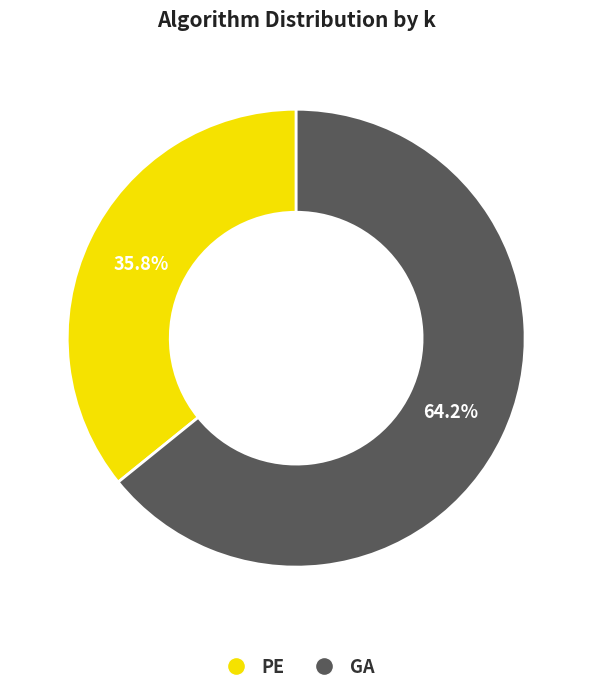

The PE slice represents 36% of the pie. True or false?

True